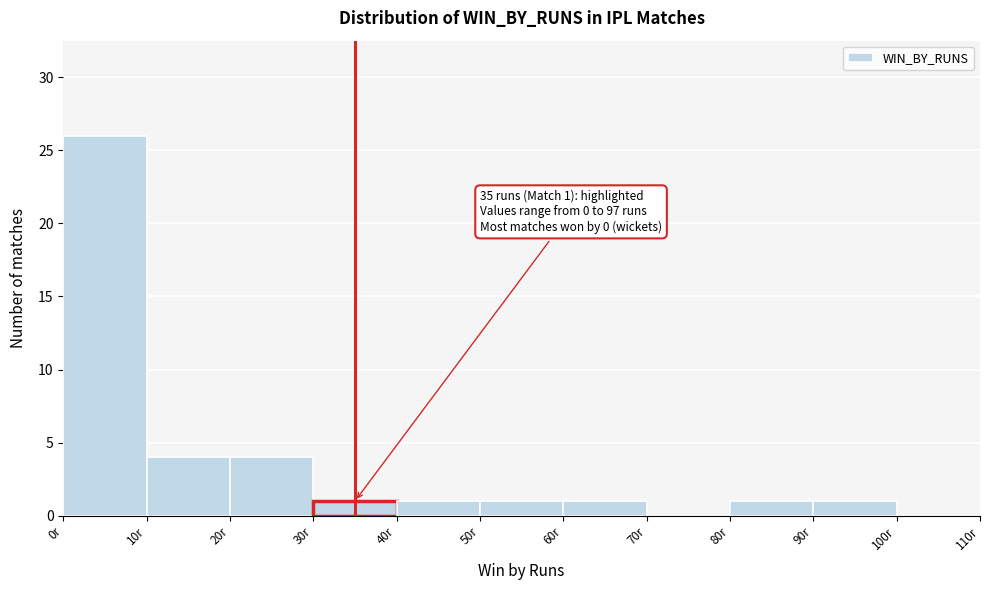

Over which range of the x-axis is the bar tallest?

0 to 10